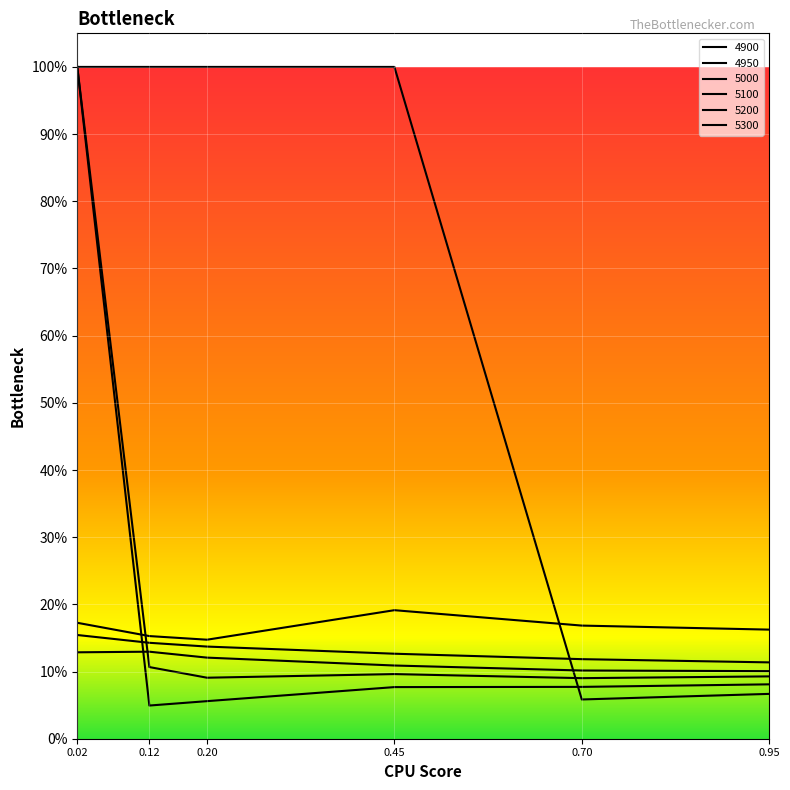

What are all the series names shown in the legend?

4950, 5000, 5100, 5200, 5300, 4900